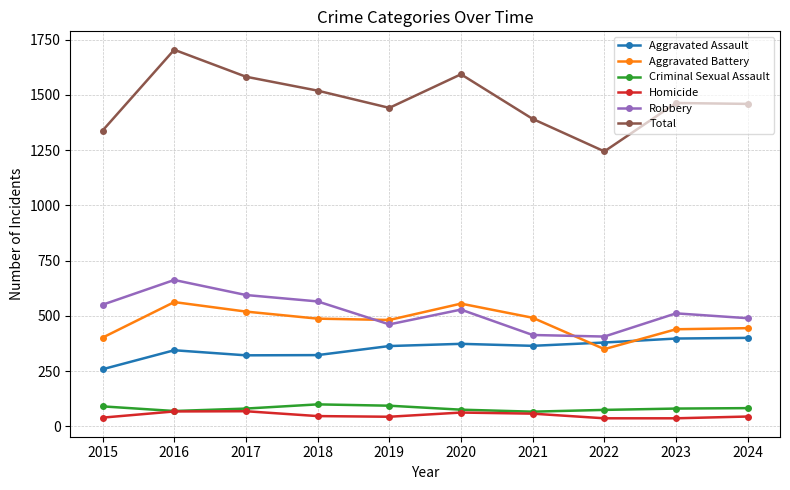

Which series has the largest total across all categories?

Total